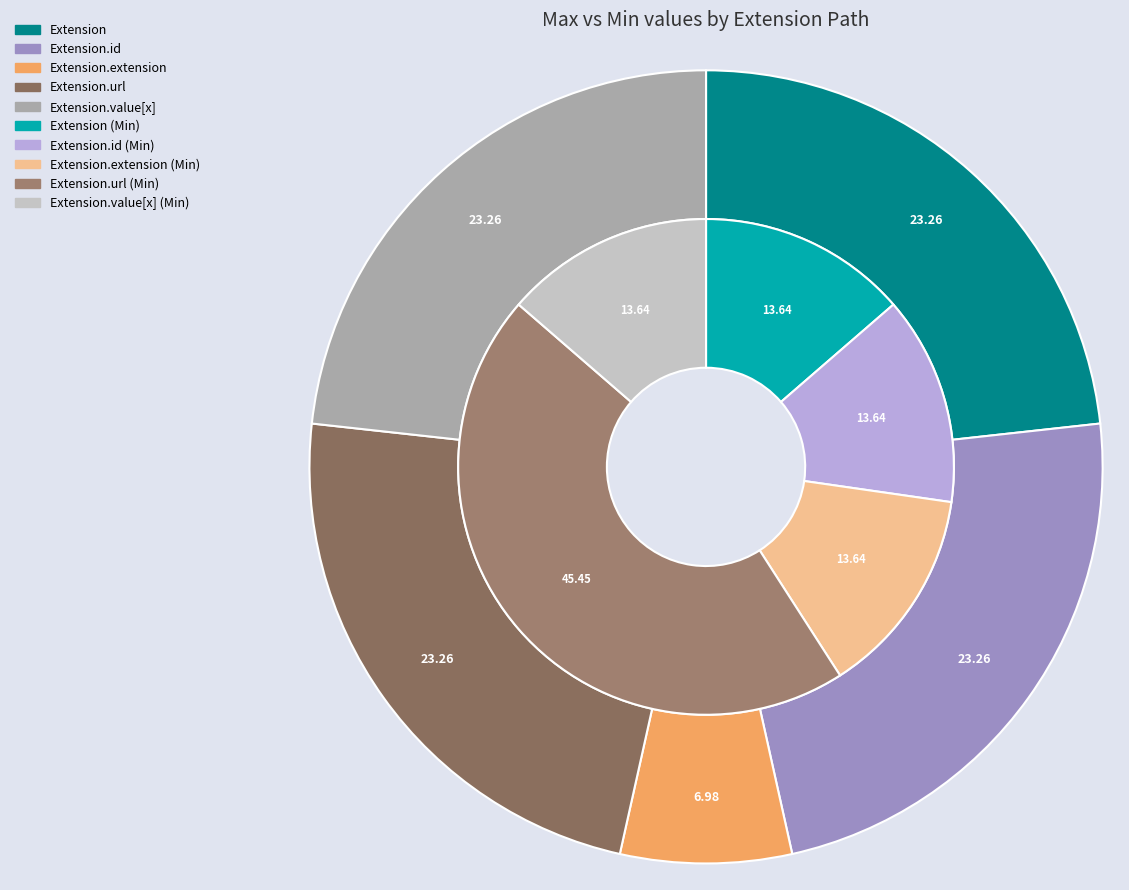

Does Extension.id account for over 50% of the chart?

No